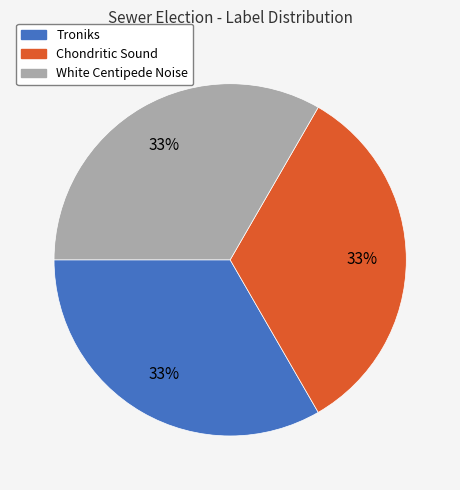

What is the ratio of the value at Troniks to the value at Chondritic Sound?

1.0